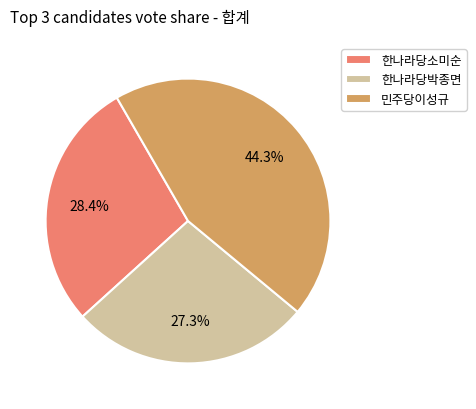

The 민주당이성규 slice represents 32% of the pie. True or false?

False